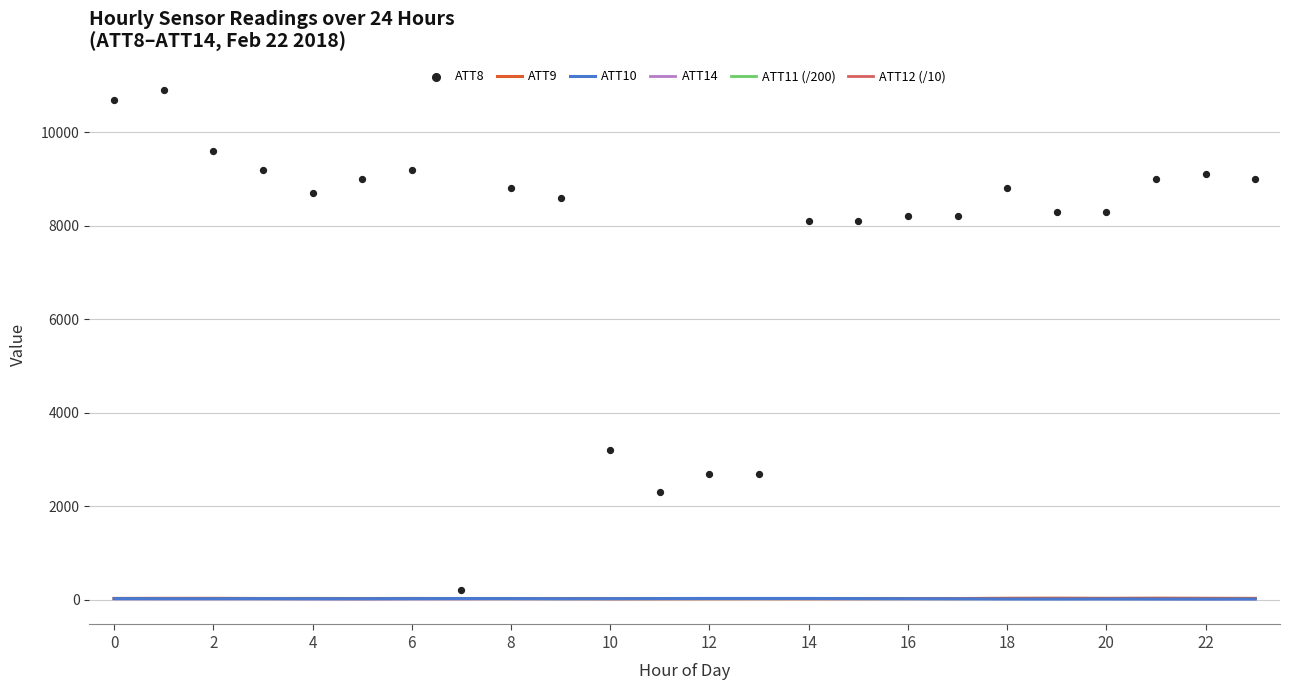

What is the total value across all series at 2?

11026.4